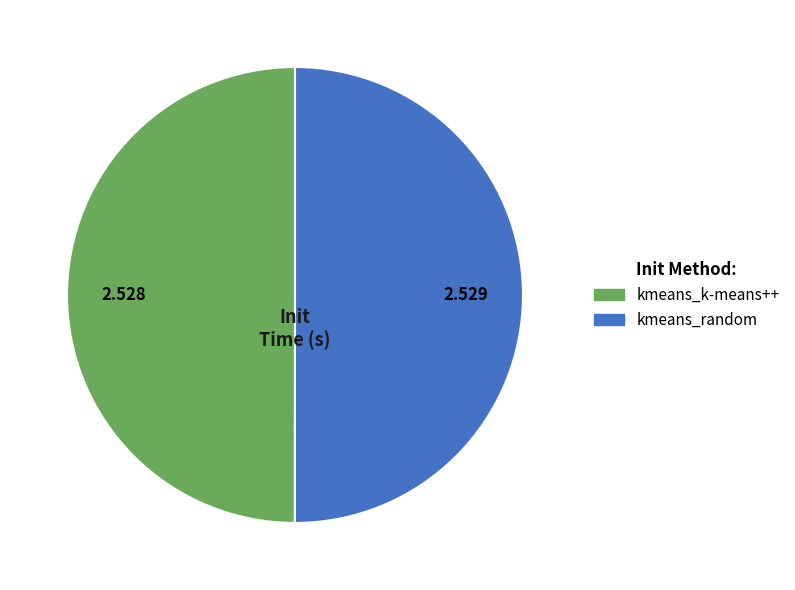

Do kmeans_random and kmeans_k-means++ together represent more than half of the pie?

Yes